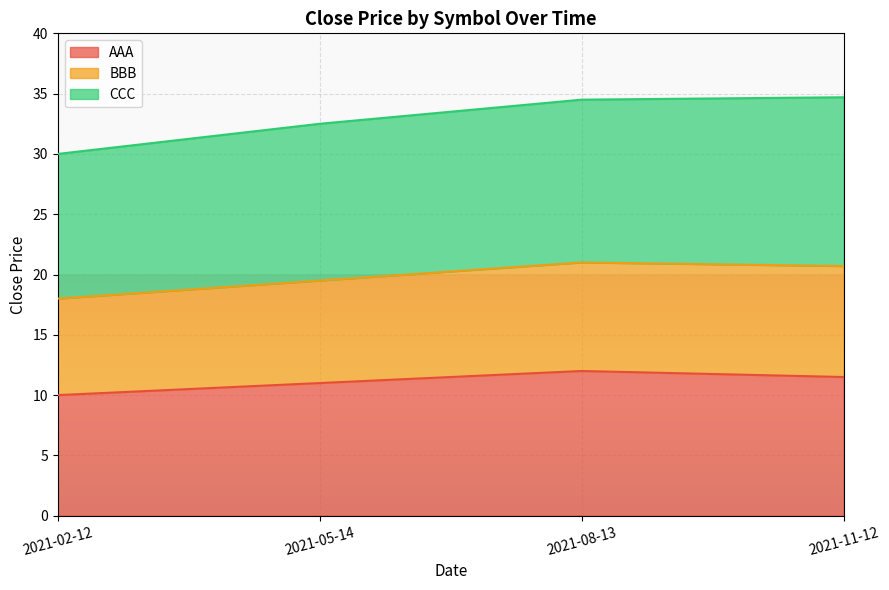

What is the total value across all series at 2021-11-12?

34.7